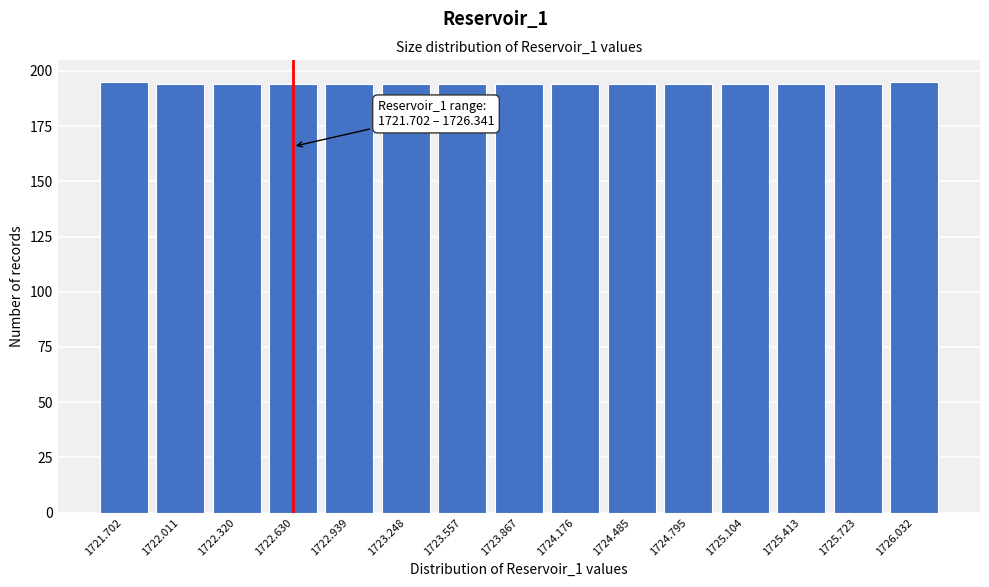

Reading left to right, transcribe all the data shown in this chart.

195	194	194	194	194	194	194	194	194	194	194	194	194	194	195